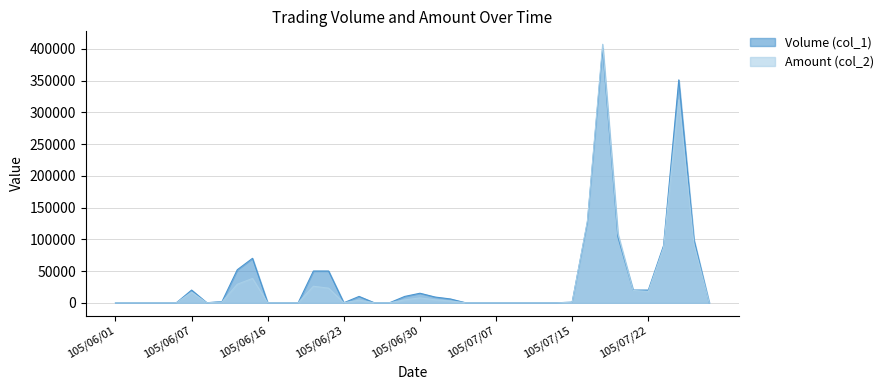

True or false: Amount (col_2) has a value of 225201 at 105/07/11.

False